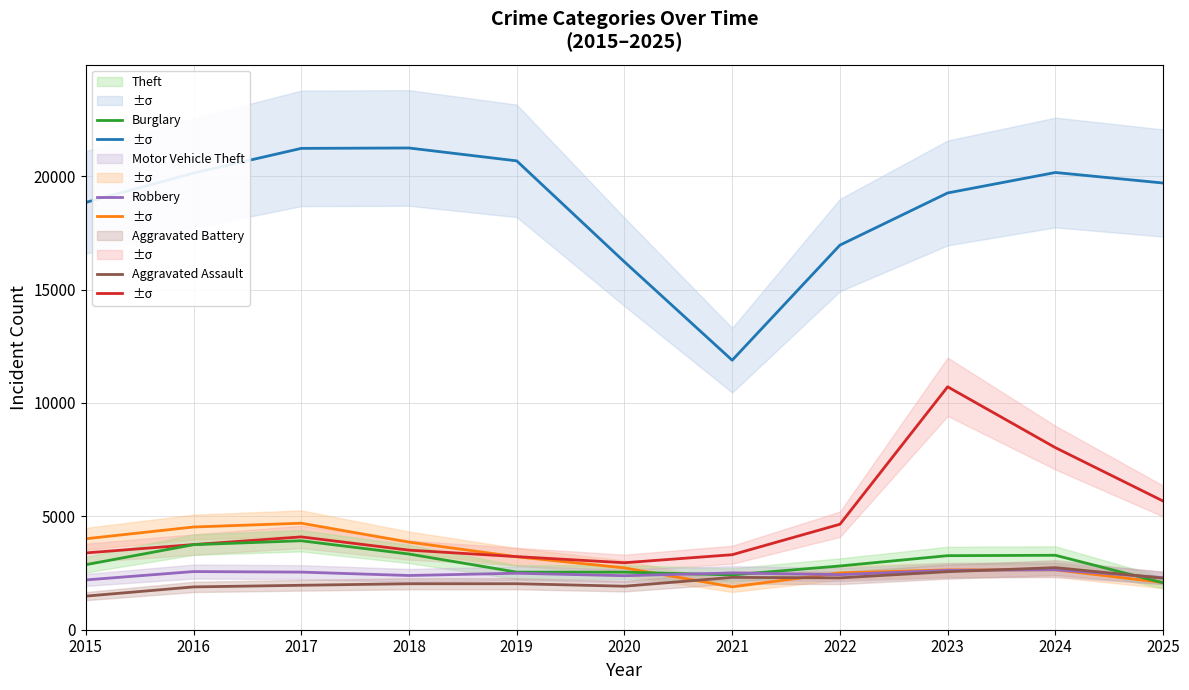

True or false: Motor Vehicle Theft has a value of 6284 at 2018.

False